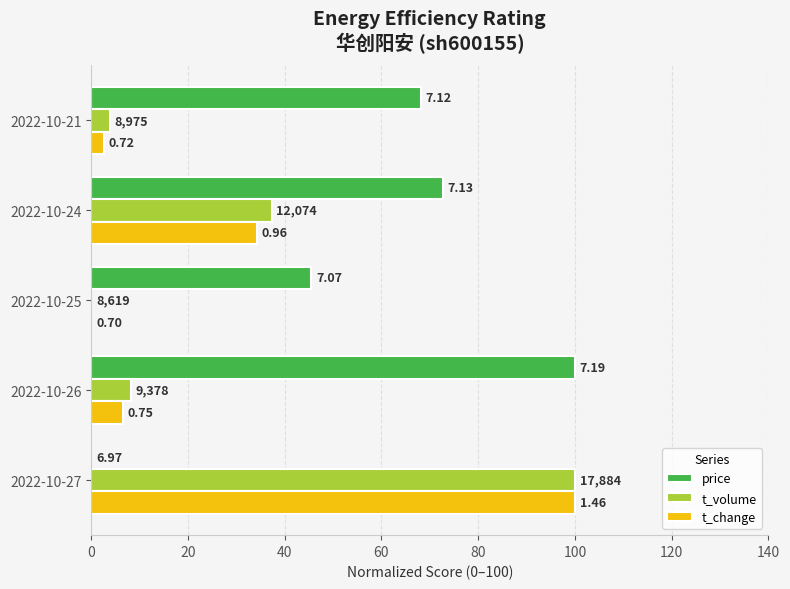

What is the difference between the second highest and second lowest values in the price series?

27.3